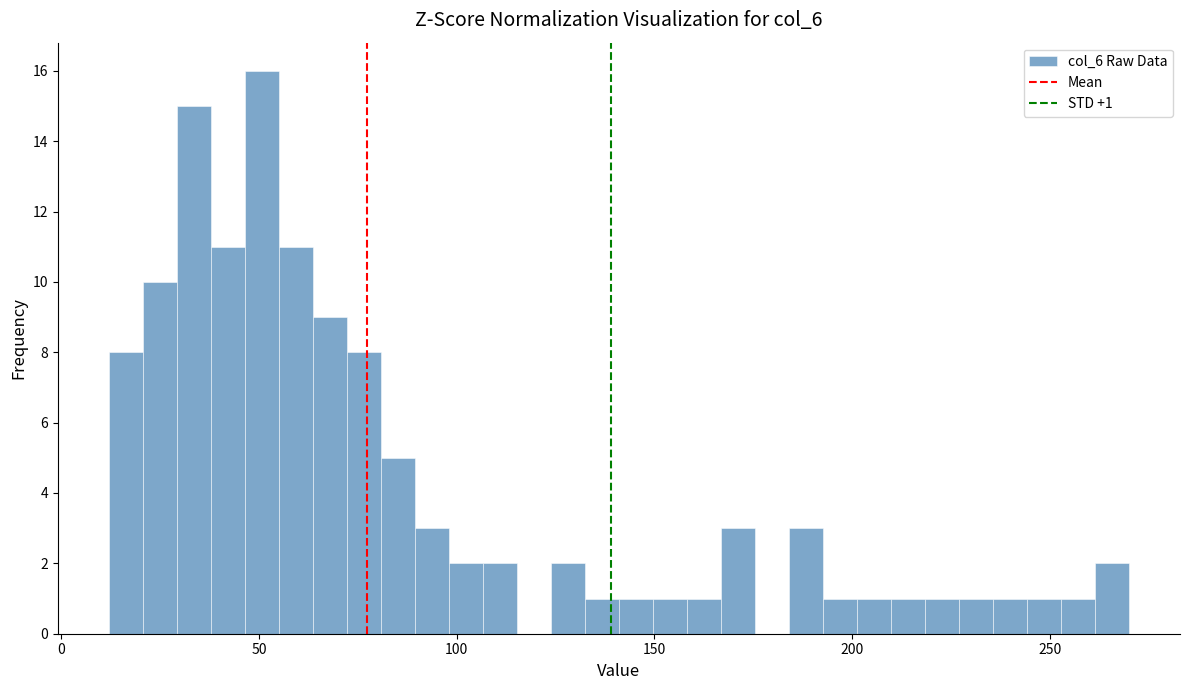

Read against the x-axis, roughly where is the centre of the tallest bar?

50